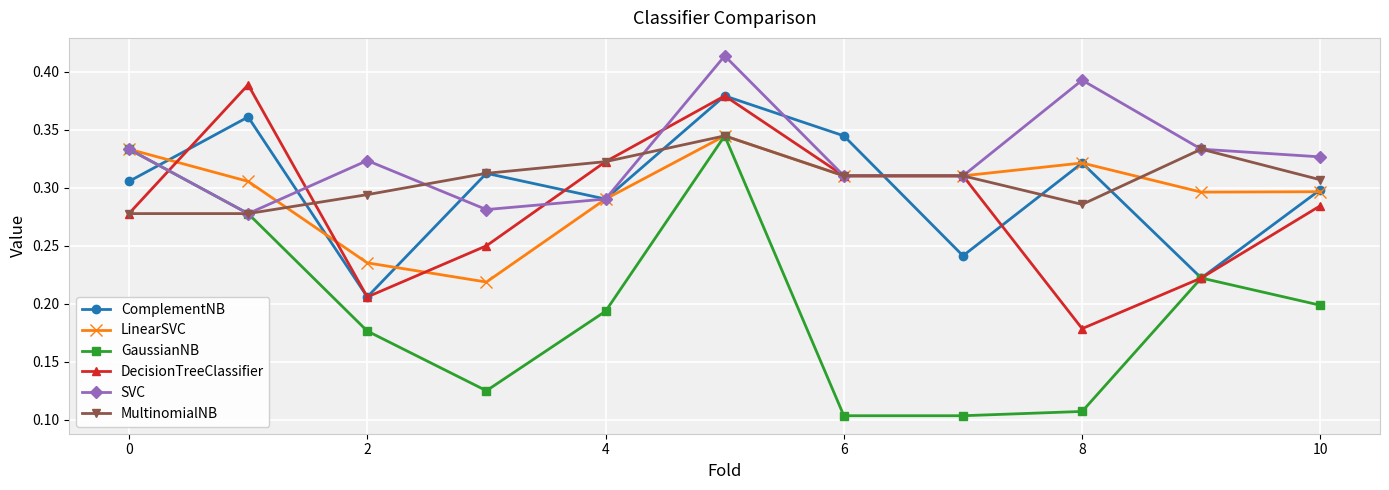

In LinearSVC, how many points are higher than both neighbors (excluding endpoints)?

2